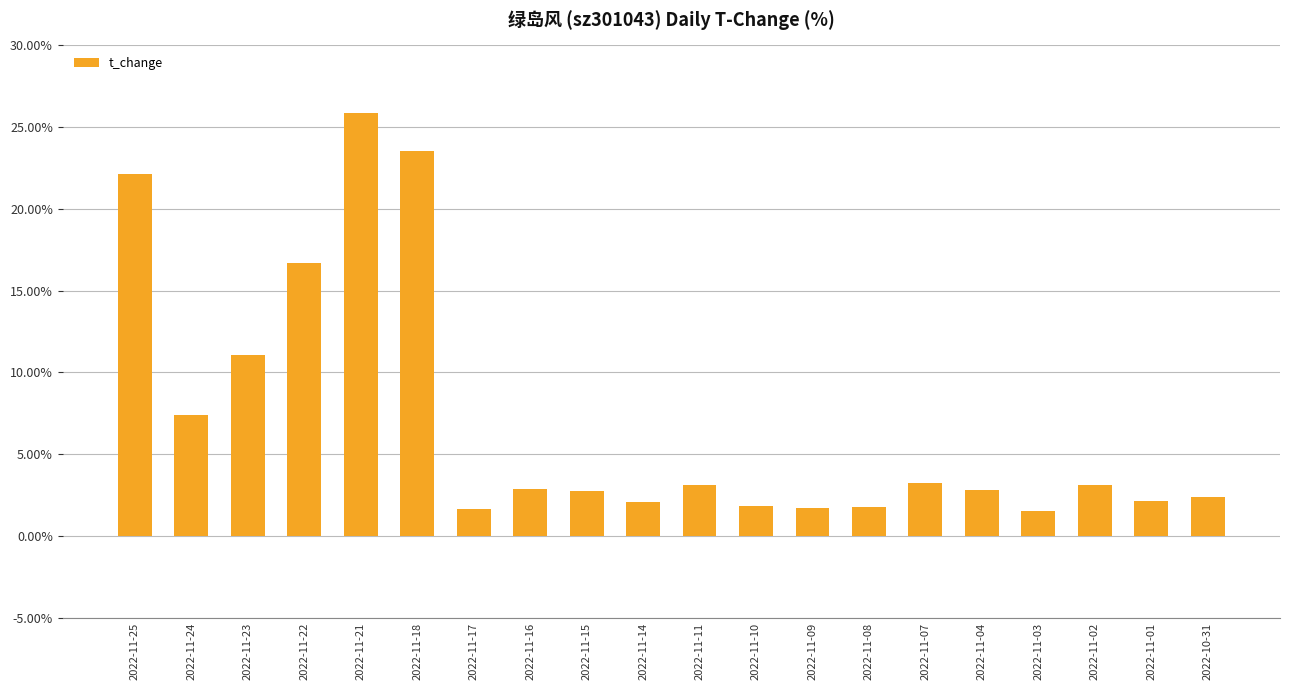

The chart shows a value of 1.7 at 2022-11-07. True or false?

False